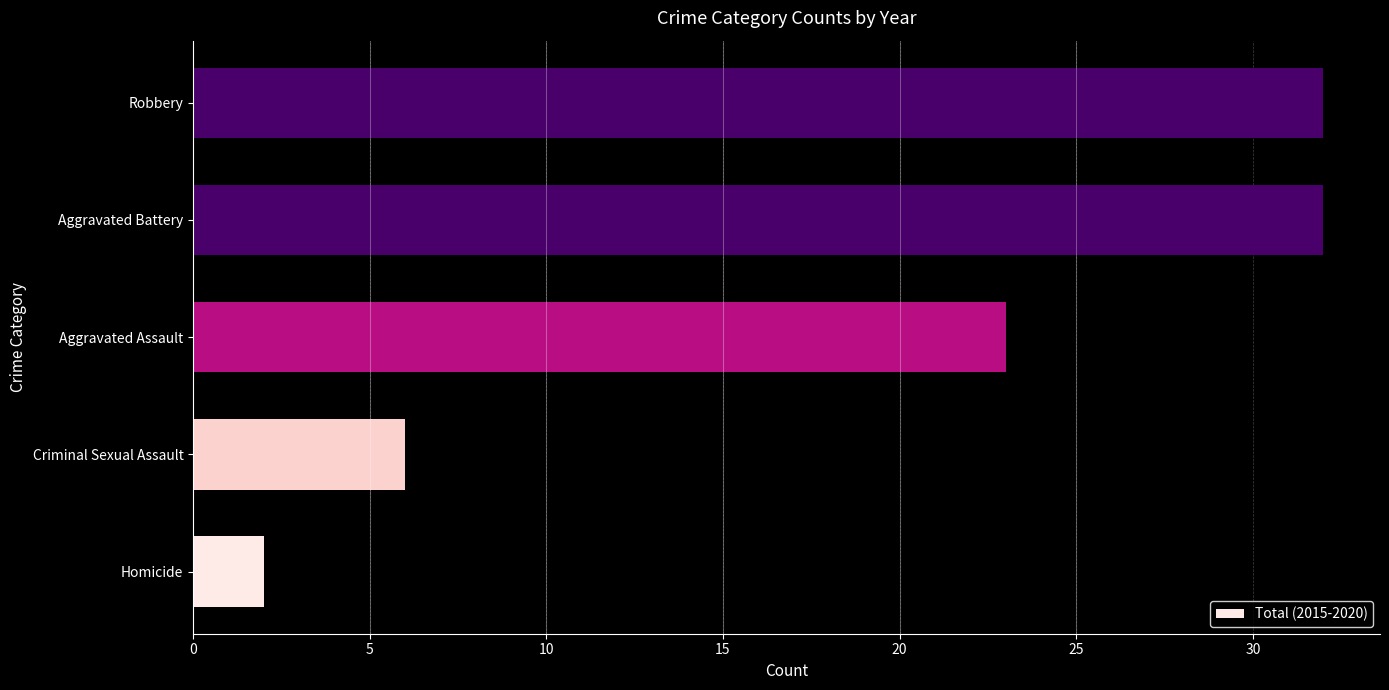

What is the maximum value shown in the chart?

32